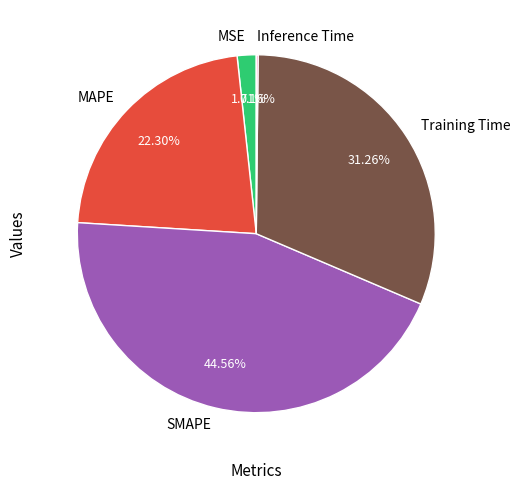

What is the largest slice in the pie chart?

SMAPE